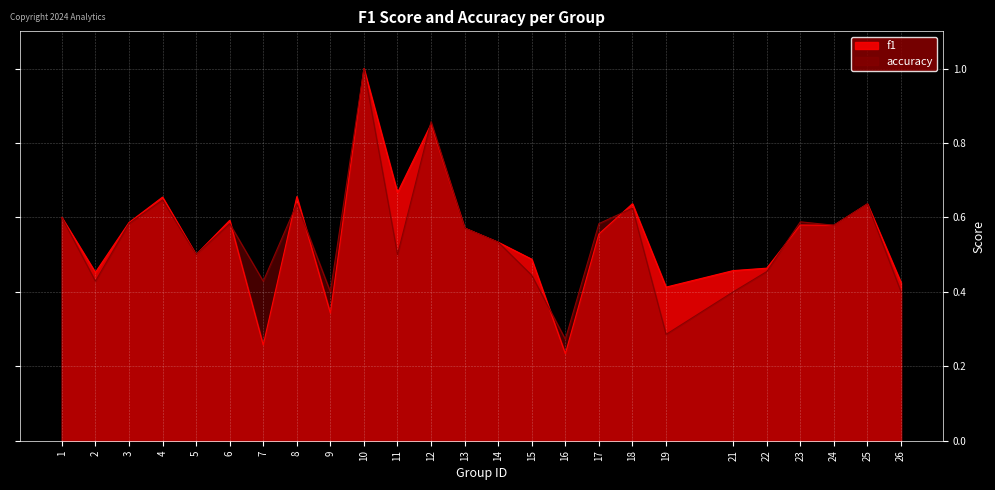

Which label corresponds to the largest value in the chart?

10